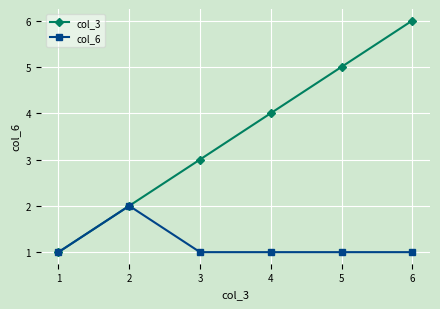

Is the value of col_3 at 4 greater than the value of col_6 at 5?

Yes